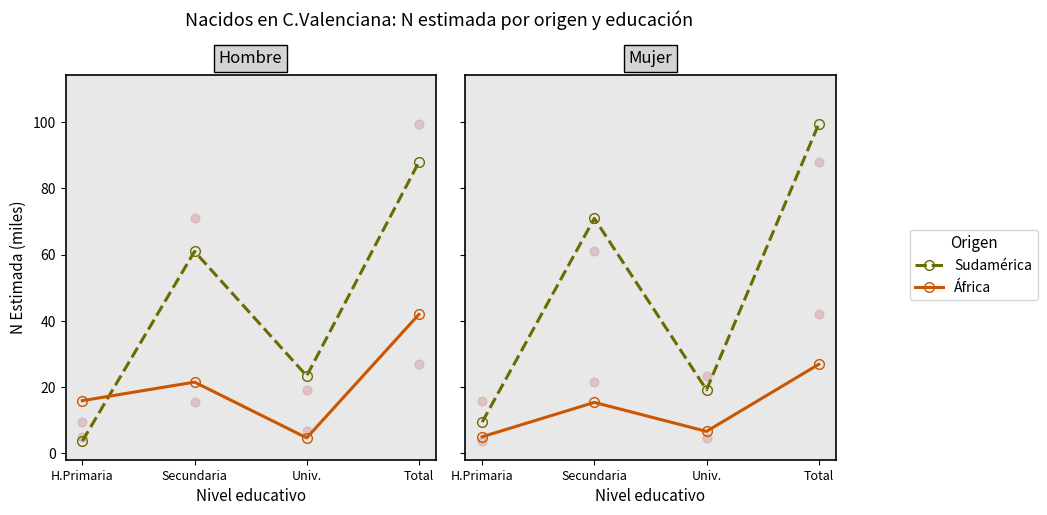

At how many categories does at least one series exceed 75?

1